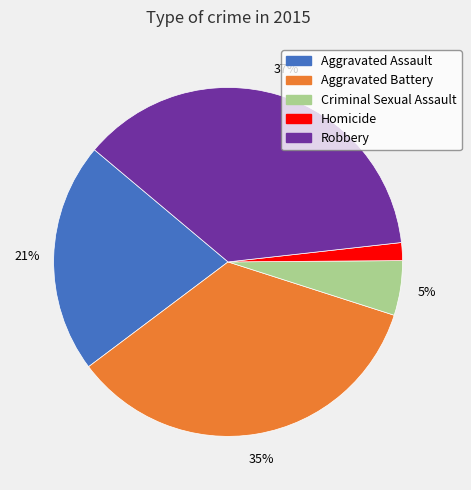

Is it true that Robbery is 37% of the pie?

True